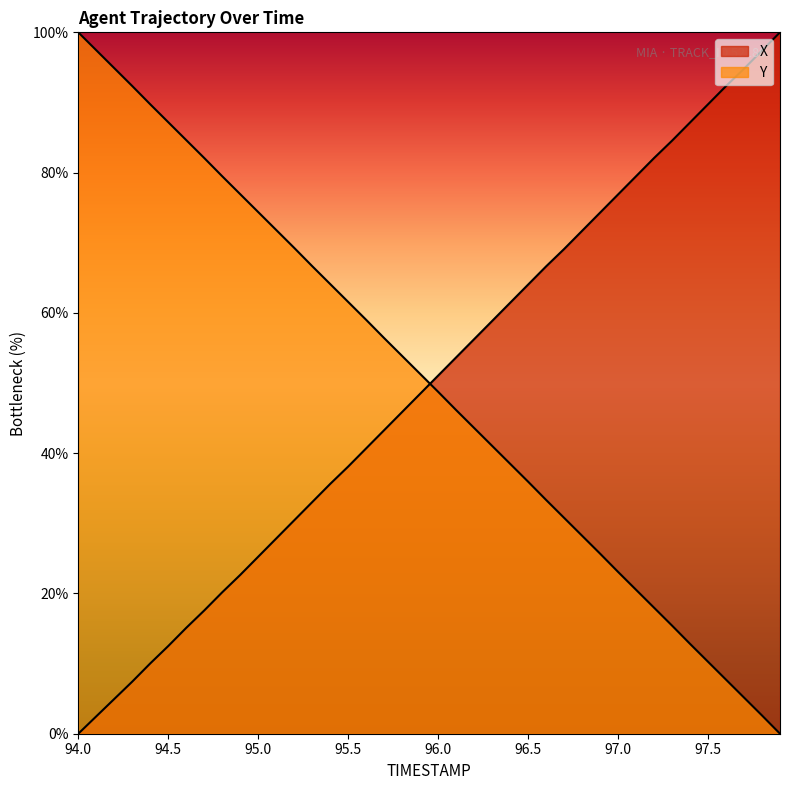

What is the difference between the X values at 94.1 and 95.6?

38.2